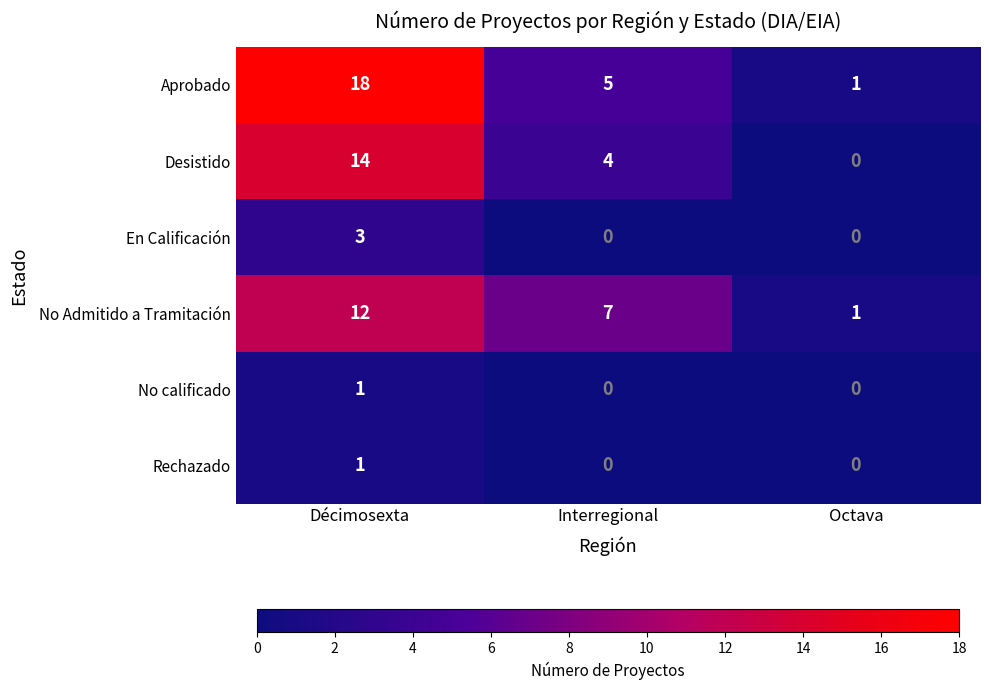

The value of Rechazado at Interregional is 1. True or false?

False